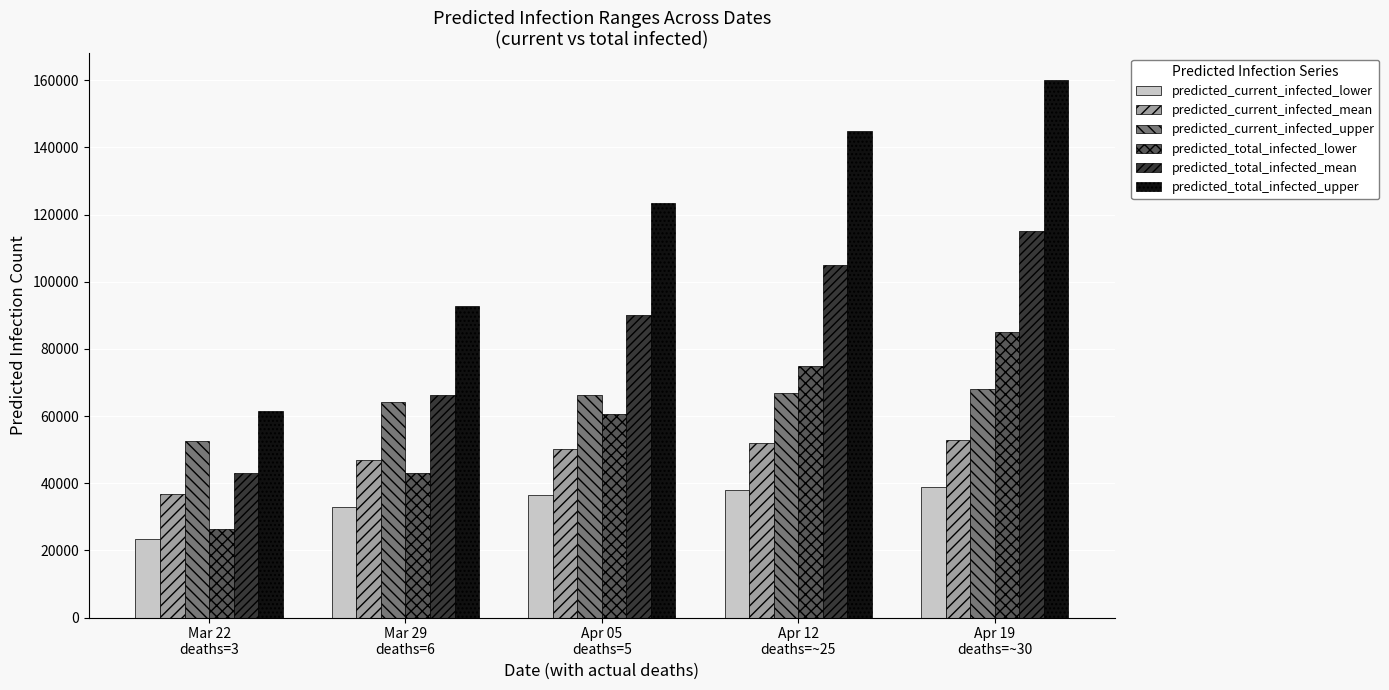

What is the label of the 5th bar from the right?

Mar 22
deaths=3